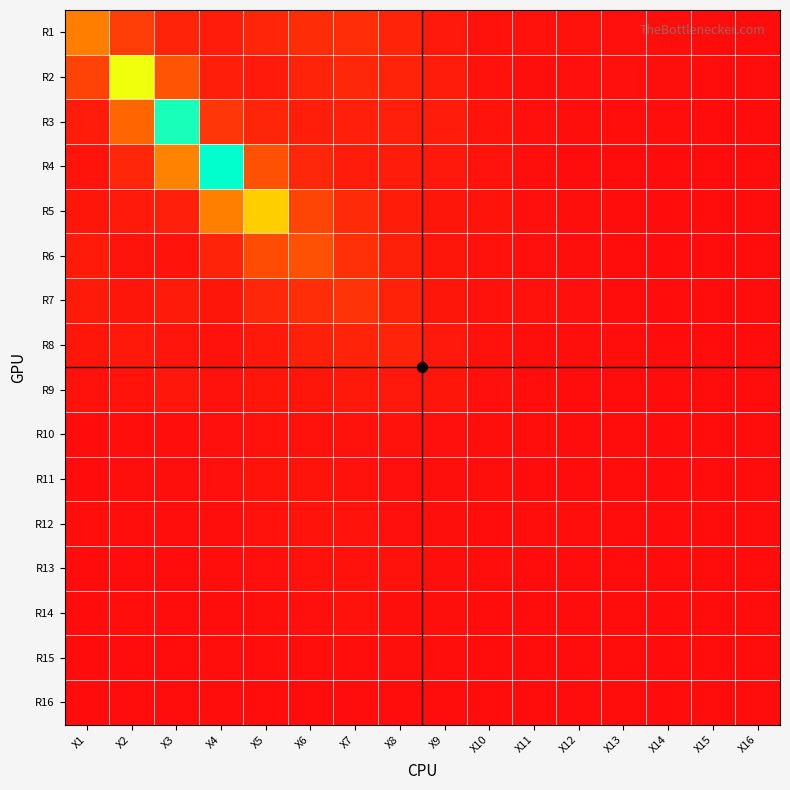

Reading left to right, what are all the values shown in this chart?

R1: X1=3.0	X2=1.3	X3=0.6	X4=0.4	X5=0.7	X6=0.9	X7=0.9	X8=0.6	X9=0.3	X10=0.2	X11=0.2	X12=0.1	X13=0.1	X14=0.1	X15=0.0	X16=0.0
R2: X1=1.4	X2=5.6	X3=1.9	X4=0.5	X5=0.4	X6=0.6	X7=0.7	X8=0.7	X9=0.4	X10=0.1	X11=0.1	X12=0.1	X13=0.1	X14=0.1	X15=0.0	X16=0.0
R3: X1=0.4	X2=2.4	X3=7.9	X4=1.1	X5=0.7	X6=0.5	X7=0.5	X8=0.5	X9=0.4	X10=0.2	X11=0.1	X12=0.1	X13=0.1	X14=0.1	X15=0.0	X16=0.0
R4: X1=0.2	X2=0.7	X3=3.0	X4=8.2	X5=1.8	X6=0.7	X7=0.4	X8=0.4	X9=0.3	X10=0.2	X11=0.1	X12=0.0	X13=0.0	X14=0.0	X15=0.0	X16=0.0
R5: X1=0.3	X2=0.4	X3=0.5	X4=3.0	X5=4.5	X6=1.5	X7=0.8	X8=0.5	X9=0.3	X10=0.2	X11=0.1	X12=0.1	X13=0.0	X14=0.0	X15=0.0	X16=0.0
R6: X1=0.4	X2=0.2	X3=0.2	X4=0.7	X5=1.7	X6=1.8	X7=1.0	X8=0.5	X9=0.3	X10=0.2	X11=0.1	X12=0.1	X13=0.0	X14=0.0	X15=0.0	X16=0.0
R7: X1=0.4	X2=0.3	X3=0.4	X4=0.3	X5=0.7	X6=0.9	X7=1.0	X8=0.6	X9=0.3	X10=0.2	X11=0.1	X12=0.1	X13=0.0	X14=0.0	X15=0.0	X16=0.0
R8: X1=0.3	X2=0.4	X3=0.2	X4=0.2	X5=0.4	X6=0.5	X7=0.6	X8=0.6	X9=0.3	X10=0.2	X11=0.1	X12=0.1	X13=0.1	X14=0.0	X15=0.0	X16=0.0
R9: X1=0.1	X2=0.2	X3=0.3	X4=0.2	X5=0.3	X6=0.3	X7=0.4	X8=0.3	X9=0.3	X10=0.1	X11=0.1	X12=0.0	X13=0.0	X14=0.0	X15=0.0	X16=0.0
R10: X1=0.0	X2=0.1	X3=0.1	X4=0.1	X5=0.1	X6=0.2	X7=0.2	X8=0.2	X9=0.1	X10=0.1	X11=0.1	X12=0.0	X13=0.0	X14=0.0	X15=0.0	X16=0.0
R11: X1=0.0	X2=0.1	X3=0.1	X4=0.1	X5=0.2	X6=0.2	X7=0.1	X8=0.1	X9=0.1	X10=0.1	X11=0.1	X12=0.0	X13=0.0	X14=0.0	X15=0.0	X16=0.0
R12: X1=0.1	X2=0.1	X3=0.1	X4=0.1	X5=0.1	X6=0.2	X7=0.2	X8=0.1	X9=0.1	X10=0.0	X11=0.1	X12=0.1	X13=0.0	X14=0.0	X15=0.0	X16=0.0
R13: X1=0.0	X2=0.0	X3=0.0	X4=0.1	X5=0.1	X6=0.1	X7=0.1	X8=0.1	X9=0.1	X10=0.1	X11=0.0	X12=0.1	X13=0.0	X14=0.0	X15=0.0	X16=0.0
R14: X1=0.0	X2=0.1	X3=0.0	X4=0.0	X5=0.1	X6=0.1	X7=0.1	X8=0.1	X9=0.1	X10=0.0	X11=0.0	X12=0.0	X13=0.0	X14=0.0	X15=0.0	X16=0.0
R15: X1=0.0	X2=0.0	X3=0.0	X4=0.1	X5=0.1	X6=0.1	X7=0.1	X8=0.1	X9=0.1	X10=0.0	X11=0.0	X12=0.0	X13=0.0	X14=0.0	X15=0.0	X16=0.0
R16: X1=0.0	X2=0.0	X3=0.0	X4=0.0	X5=0.0	X6=0.0	X7=0.0	X8=0.0	X9=0.0	X10=0.0	X11=0.0	X12=0.0	X13=0.0	X14=0.0	X15=0.0	X16=0.0